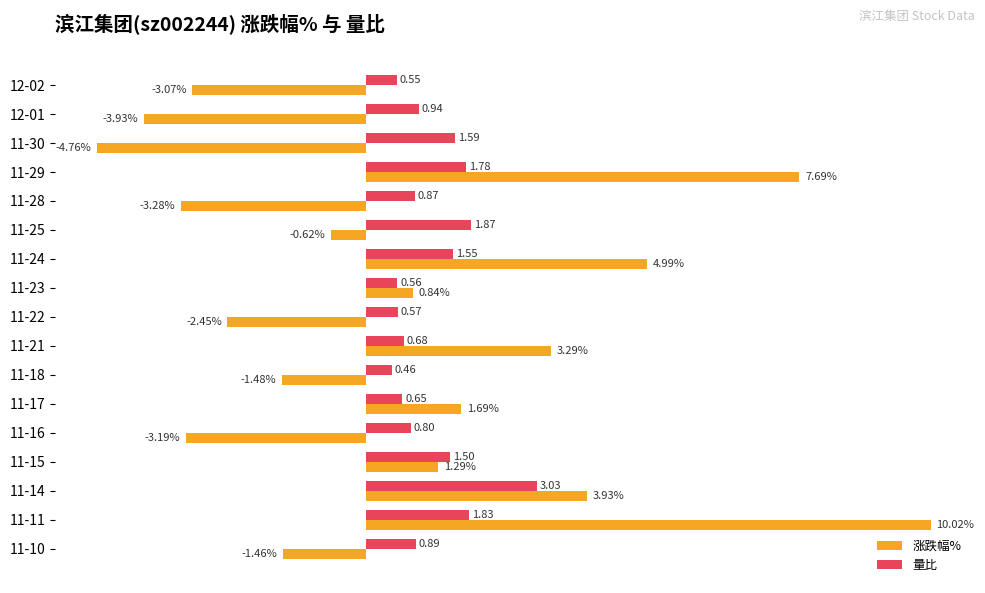

At 12-02, list the series in order from smallest to largest.

涨跌幅%, 量比